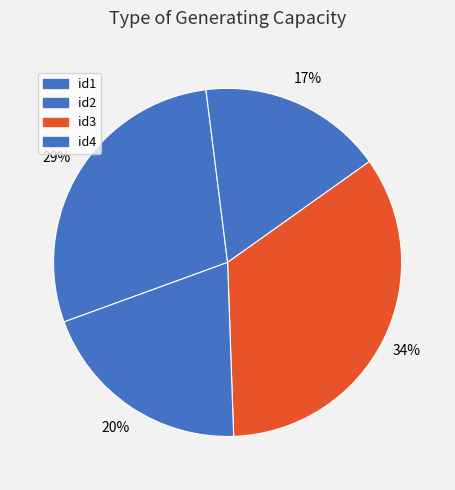

Count the number of slices in the pie.

4